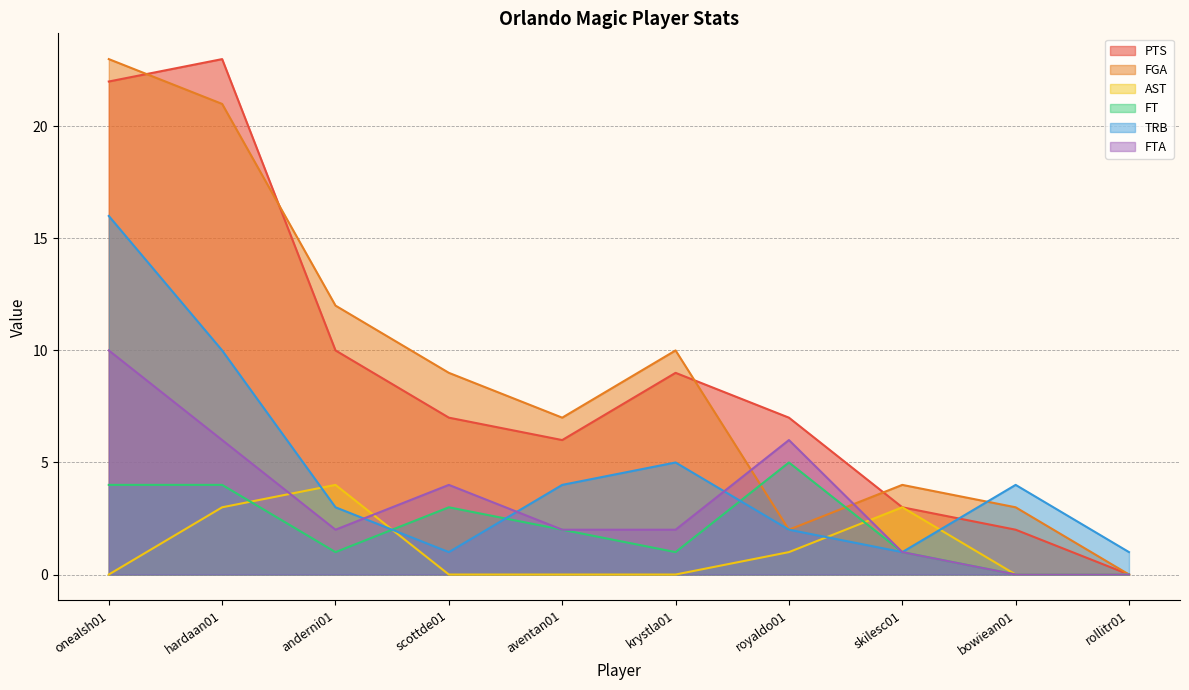

How many times do TRB and FT cross each other?

3